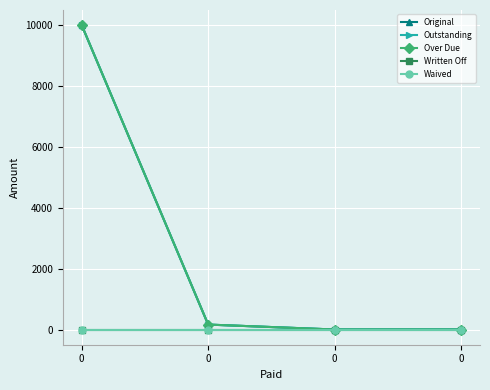

Is this an area chart (filled region under the line)?

No